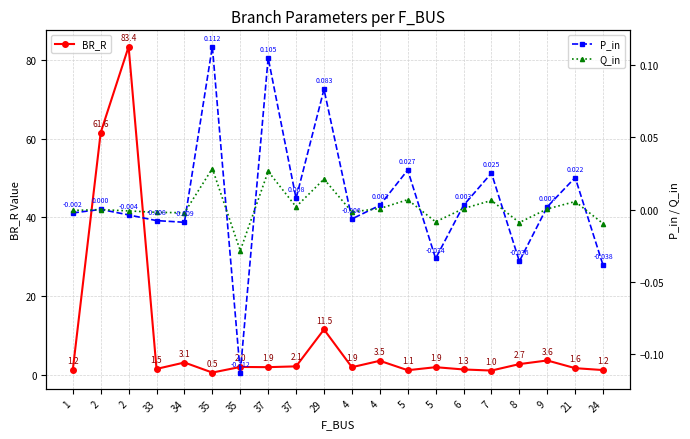

Reading right to left, extract all data points from this chart.

BR_R: 1.2	1.6	3.6	2.7	1.0	1.3	1.9	1.1	3.5	1.9	11.5	2.1	1.9	2.0	0.5	3.1	1.5	83.4	61.6	1.2
P_in: -0.0	0.0	0.0	-0.0	0.0	0.0	-0.0	0.0	0.0	-0.0	0.1	0.0	0.1	-0.1	0.1	-0.0	-0.0	-0.0	0.0	-0.0
Q_in: -0.0	0.0	0.0	-0.0	0.0	0.0	-0.0	0.0	0.0	-0.0	0.0	0.0	0.0	-0.0	0.0	-0.0	-0.0	-0.0	0.0	-0.0